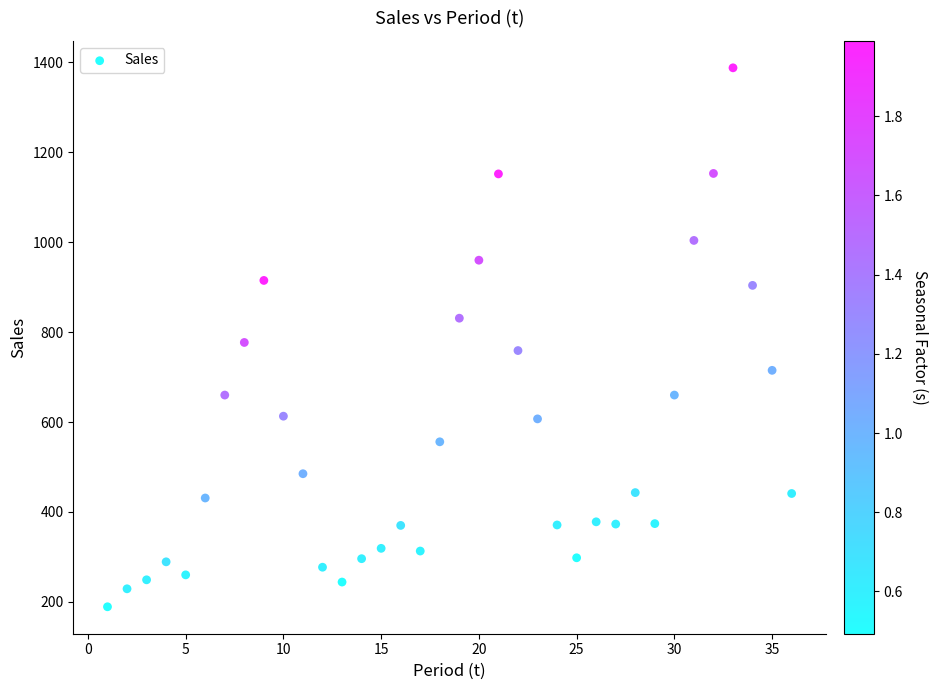

What is the range of Y values (max minus min)?

1199